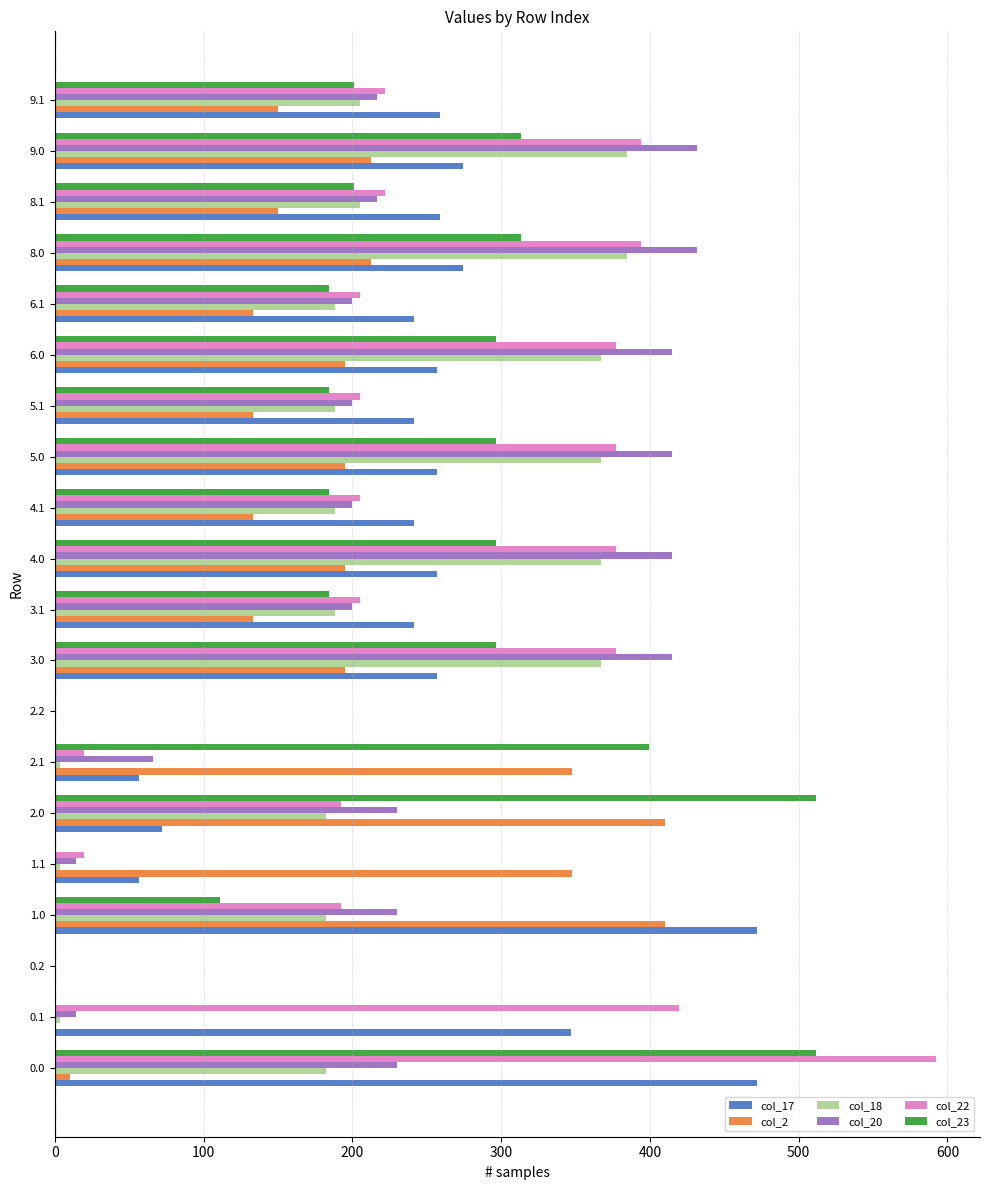

The value of col_17 at 1.0 is 808.4. True or false?

False